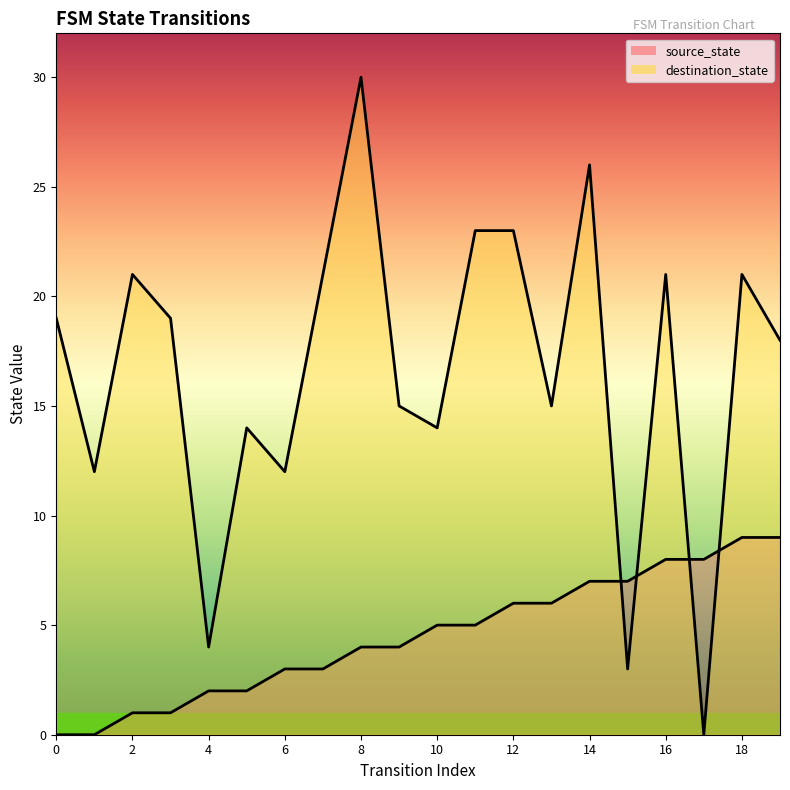

At which label is source_state closest to 4?

8